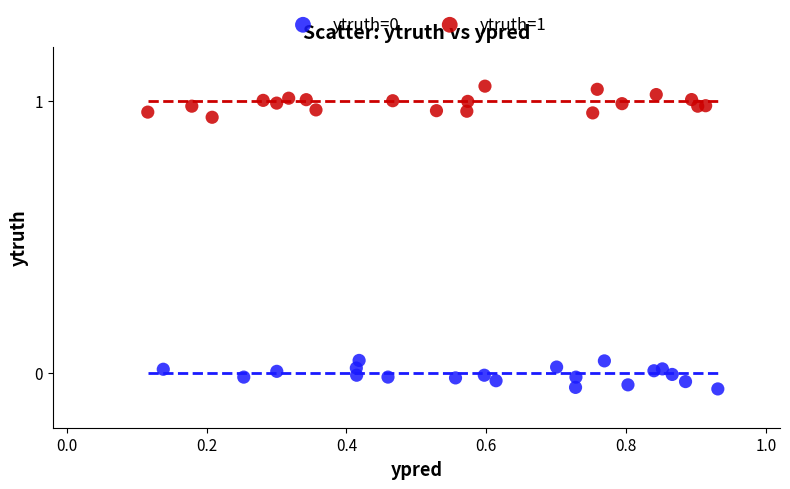

Which series contains the highest Y value?

ytruth=1